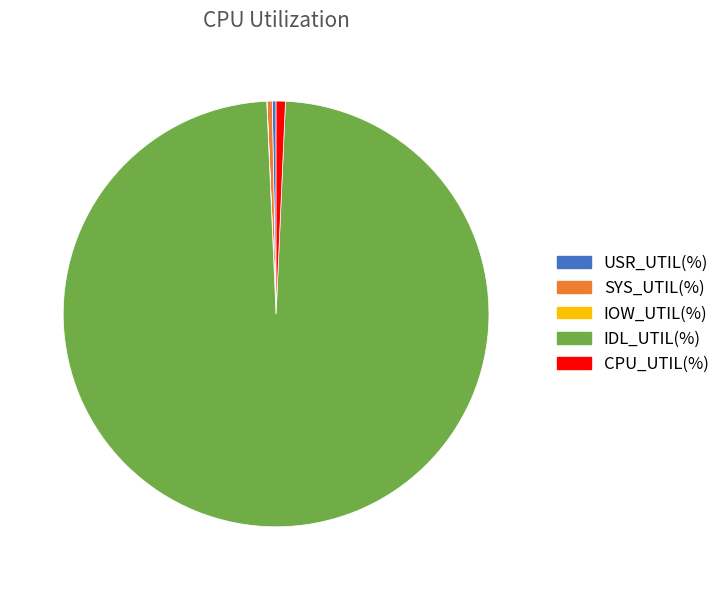

What is the largest slice in the pie chart?

IDL_UTIL(%)